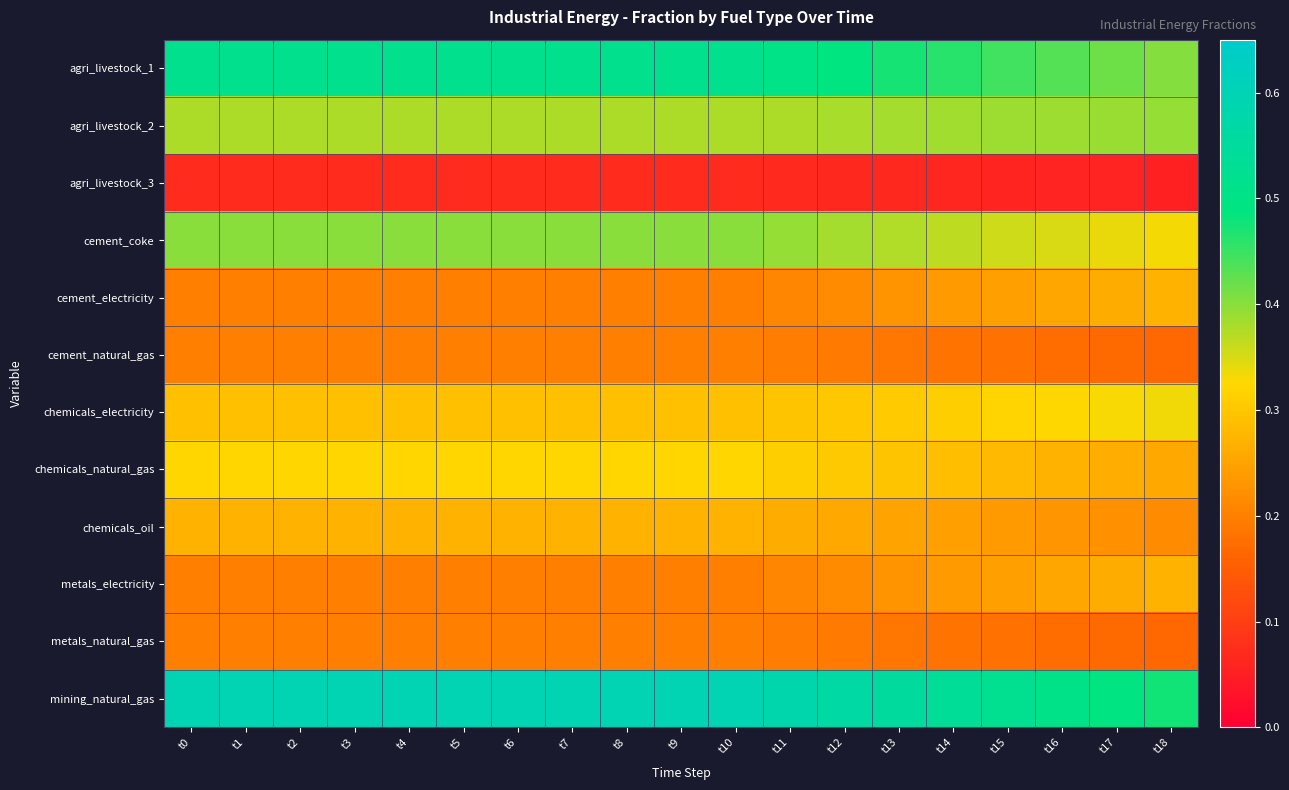

Which has a higher value, t14 or t9?

t9